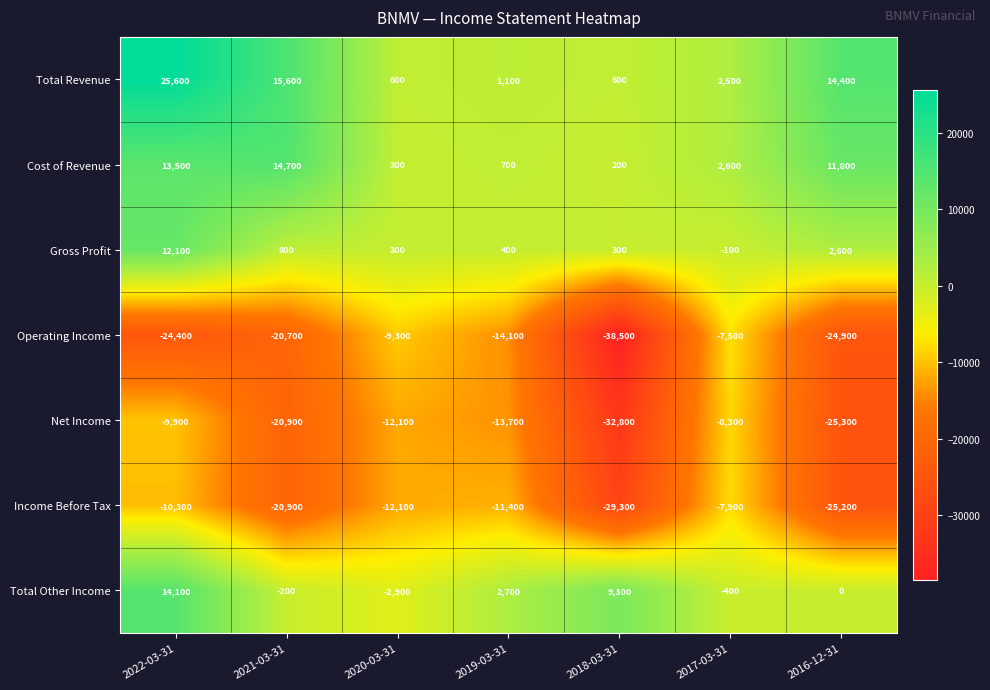

Which label corresponds to the largest value in the chart?

2022-03-31